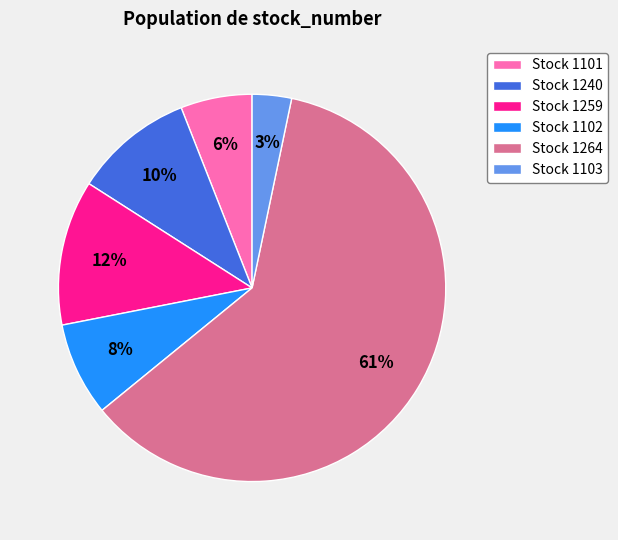

True or false: Stock 1101 accounts for 6% of the total.

True